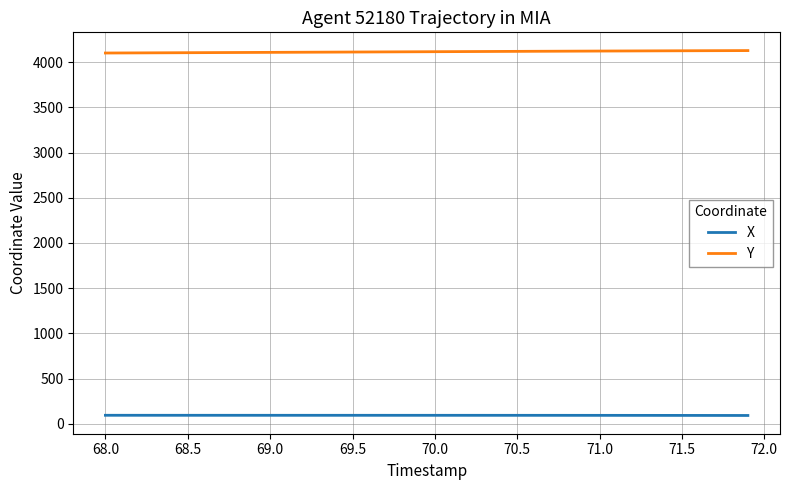

How many values in the Y series exceed 4116?

20